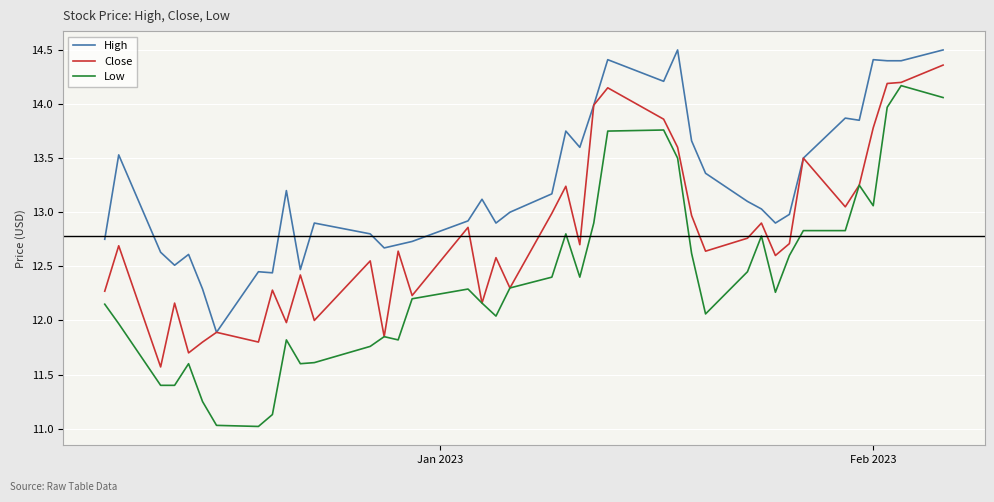

True or false: High and Low intersect in this chart.

False